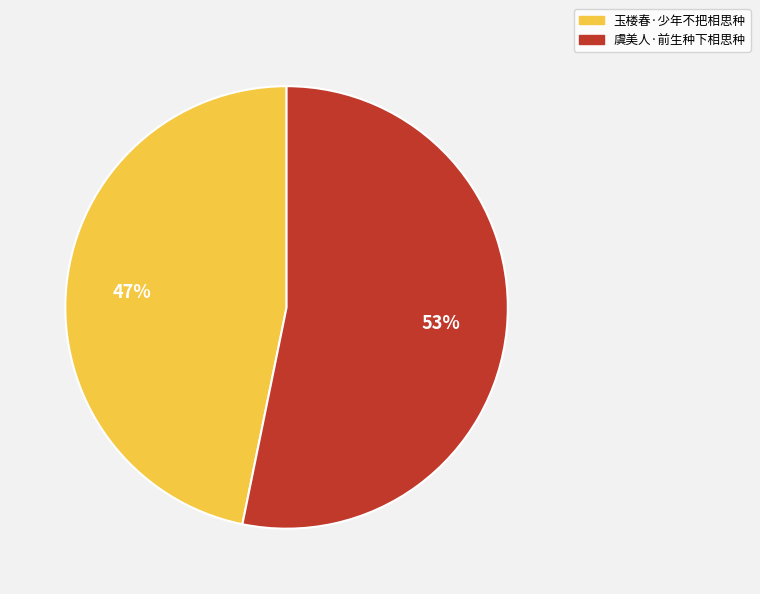

What is the majority slice?

虞美人·前生种下相思种